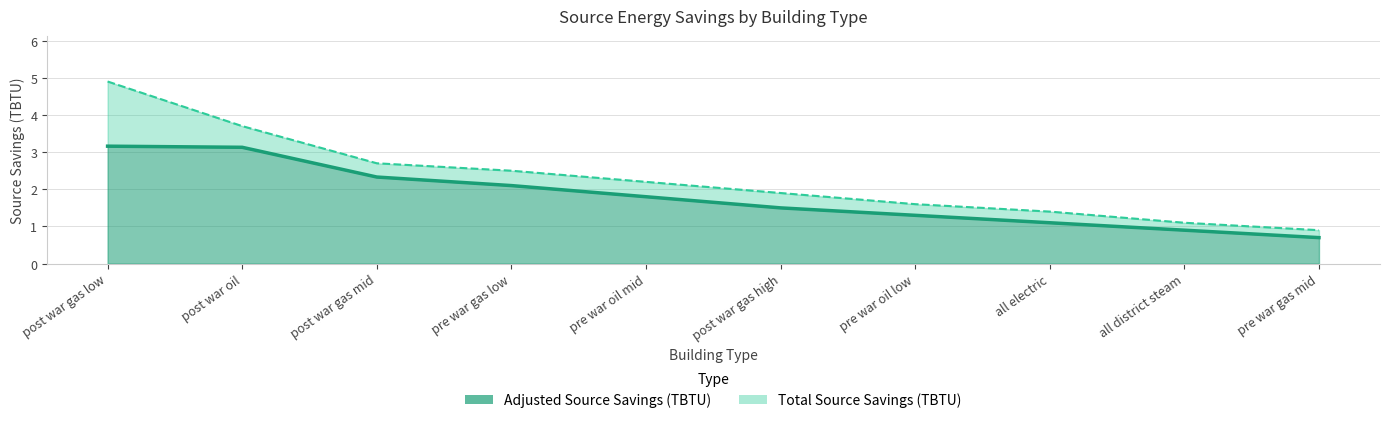

True or false: Total Source Savings (TBTU) and Adjusted Source Savings (TBTU) cross at least once.

False